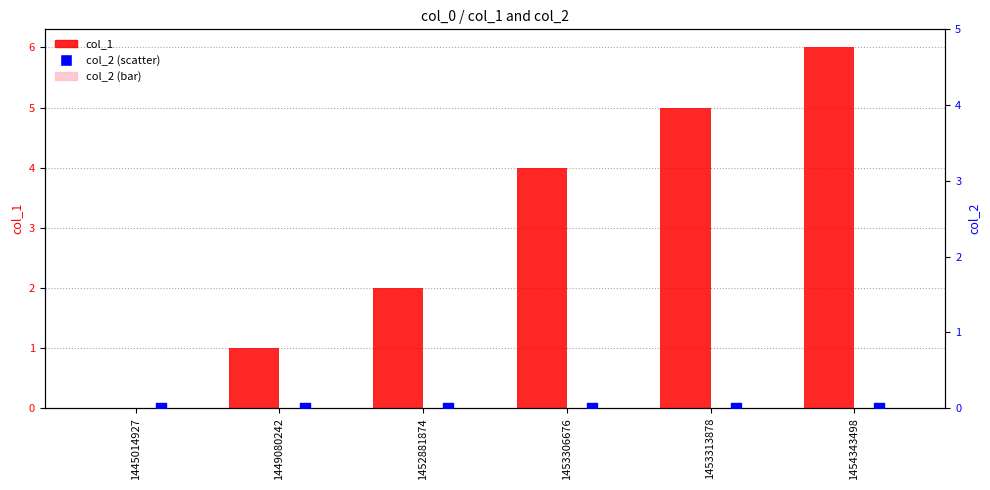

Which series contains the highest Y value?

col_1